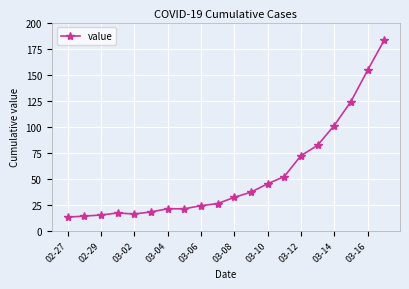

What is the minimum value shown in the chart?

13